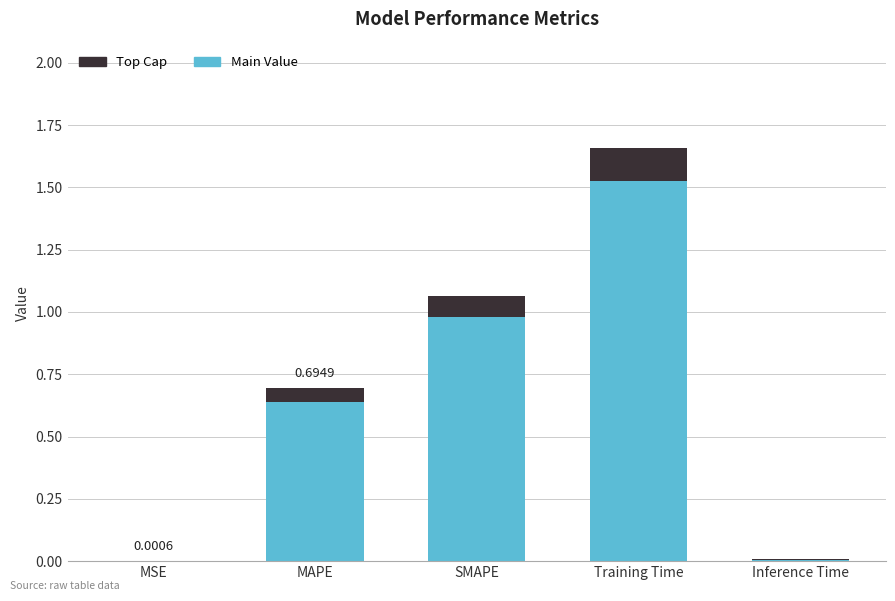

What is the sum of all Main Value values?

3.2